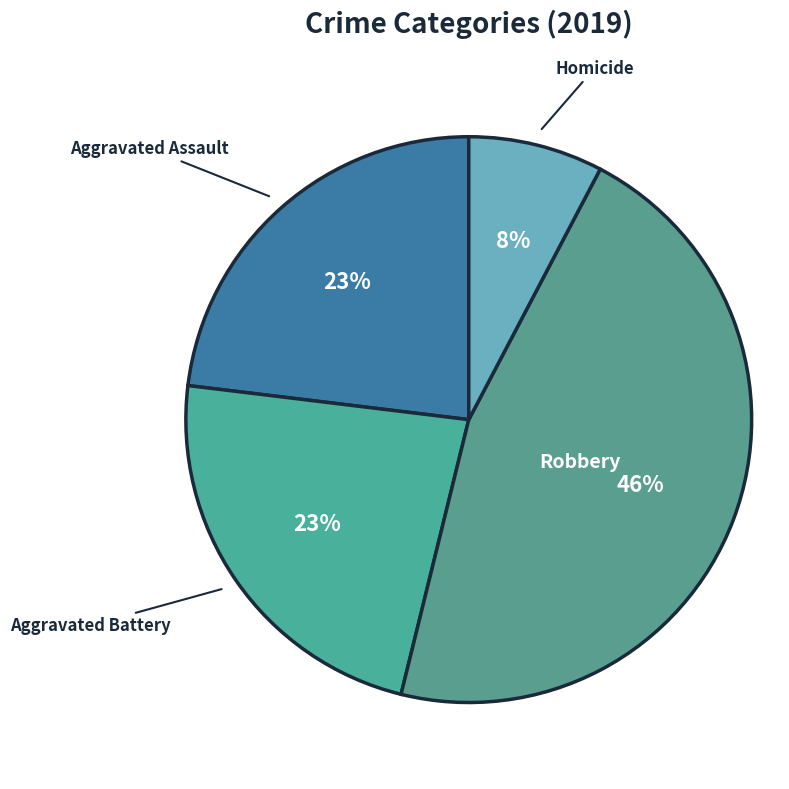

Which has a higher value, Homicide or Robbery?

Robbery